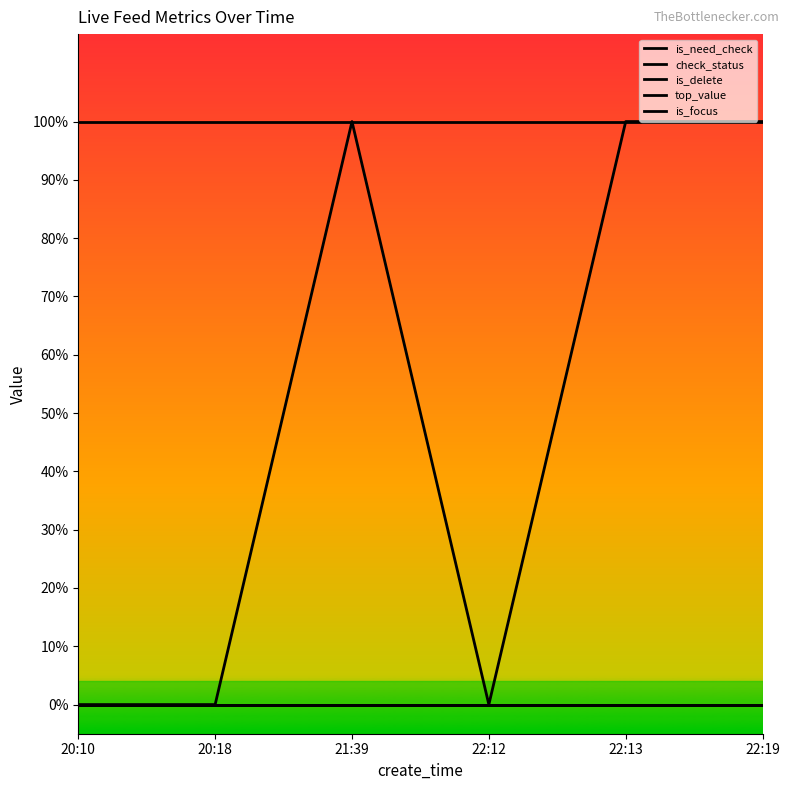

What is the label of the 3rd point from the right?

22:12